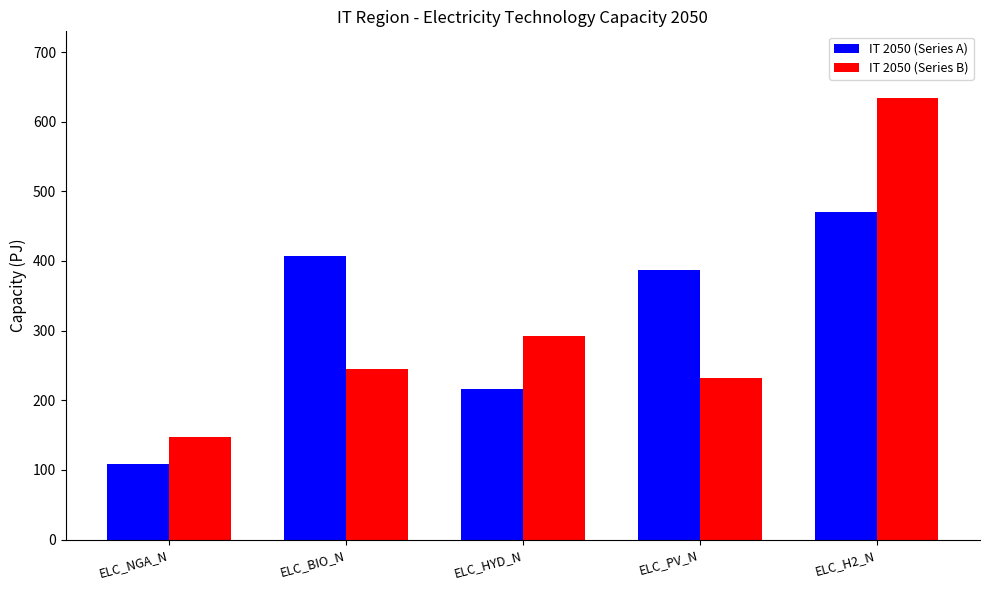

Which label corresponds to the largest value in the chart?

ELC_H2_N